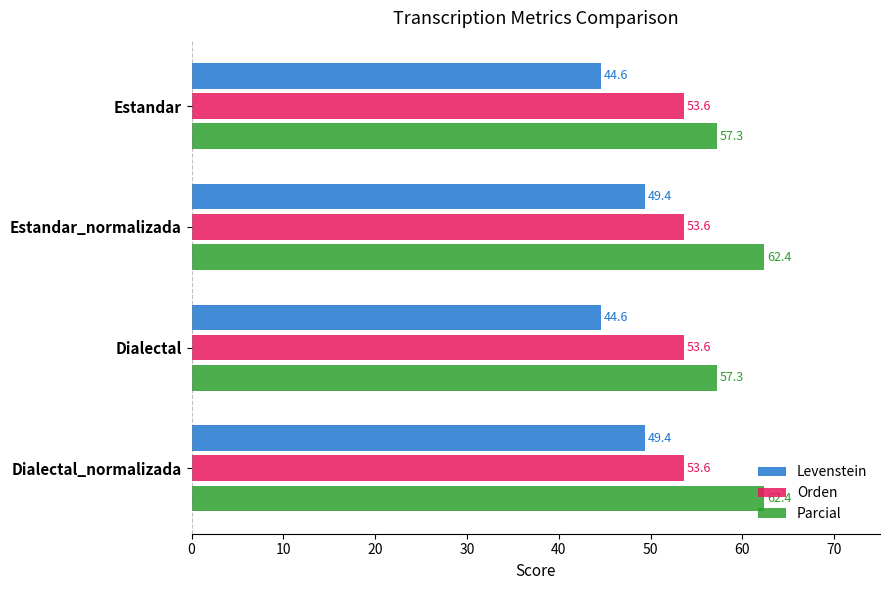

Is it true that Orden equals 73.2 at Dialectal?

False